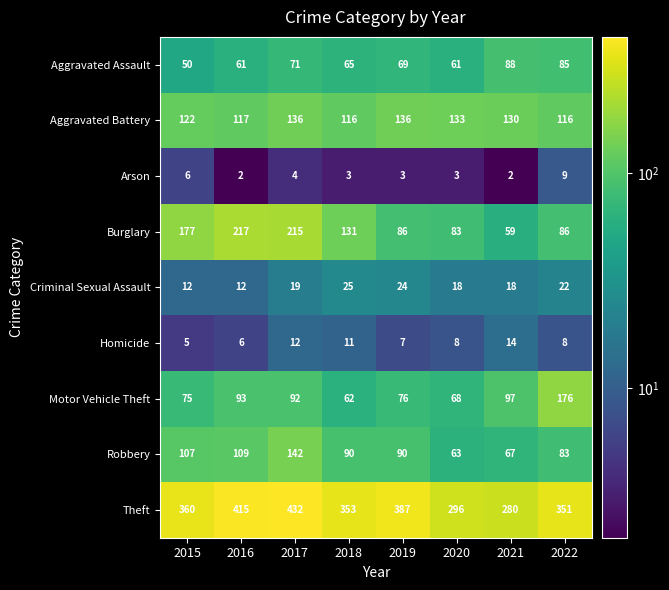

What is the approximate value of Robbery at 2018, to the nearest 5?

90